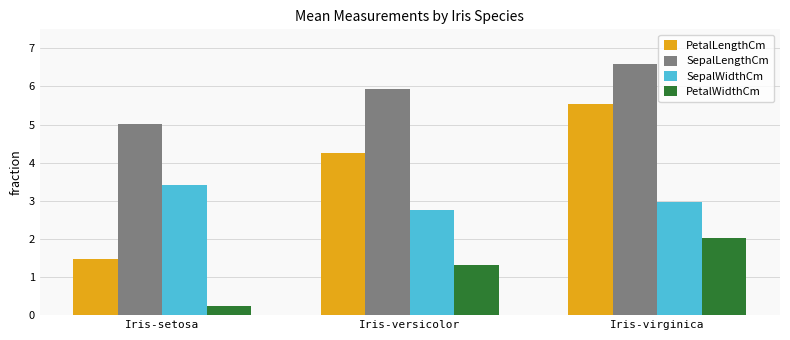

Is it true that SepalLengthCm equals 9.9 at Iris-versicolor?

False